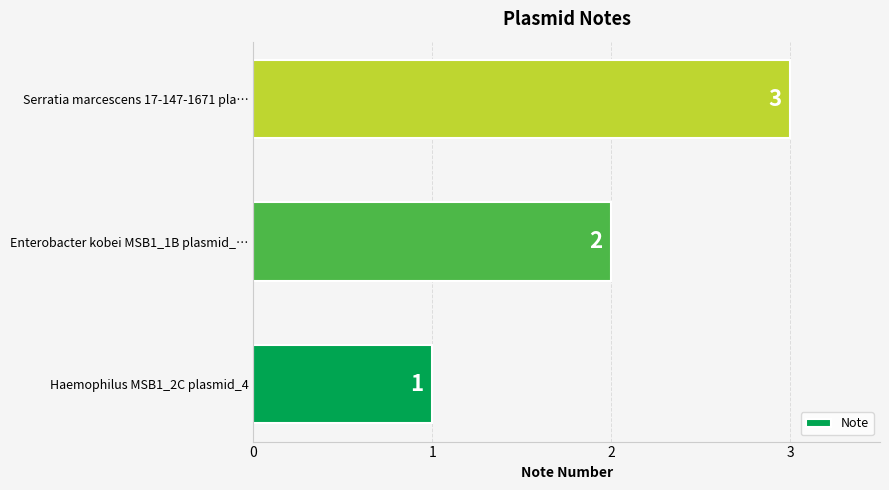

At which label is the value closest to 2?

Enterobacter kobei MSB1_1B plasmid_…